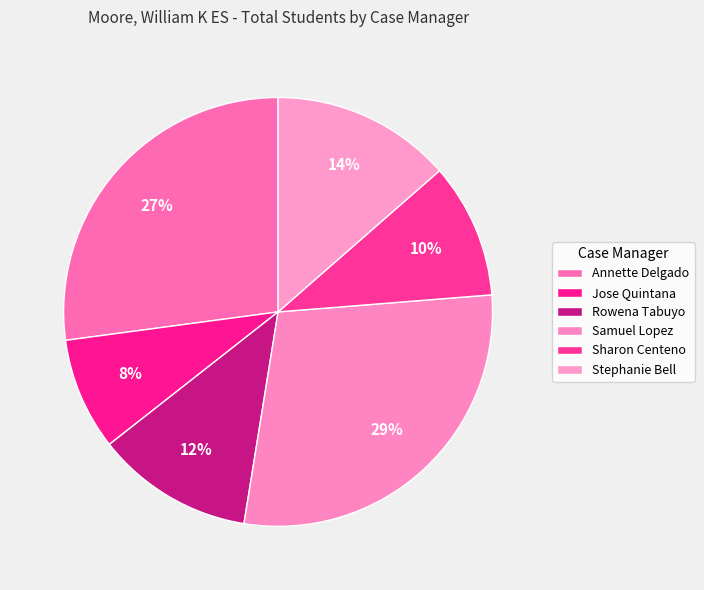

How many slices are in this pie chart?

6